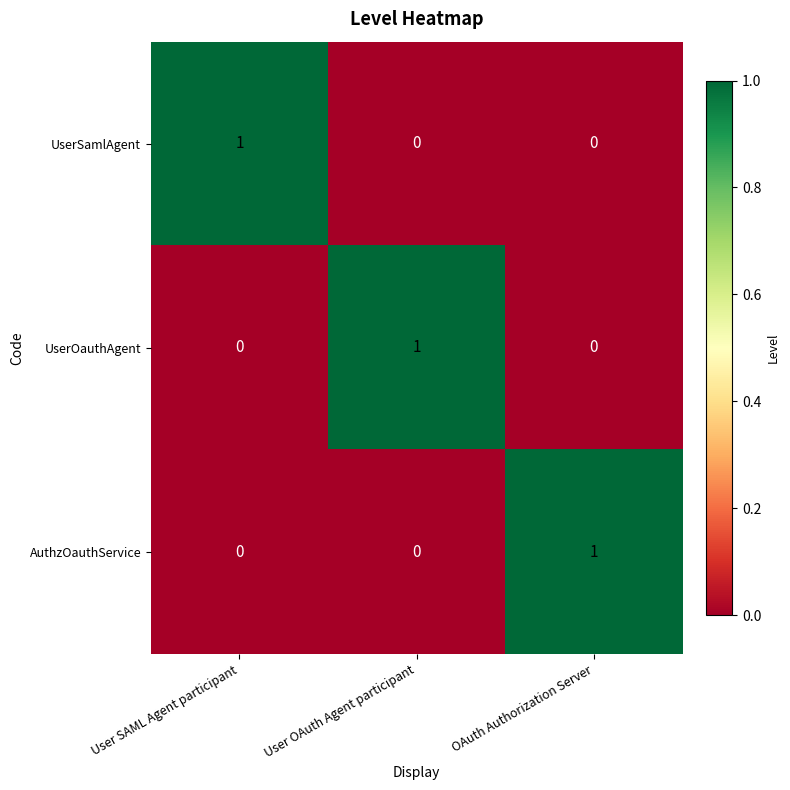

Is the value of AuthzOauthService at OAuth Authorization Server greater than the value of UserSamlAgent at User OAuth Agent participant?

Yes